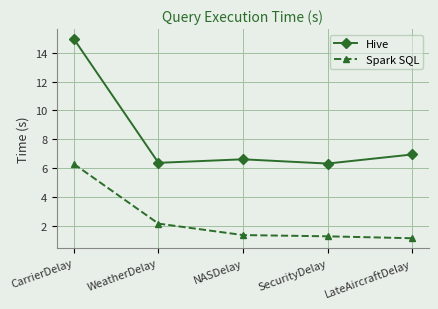

True or false: Spark SQL and Hive intersect in this chart.

False